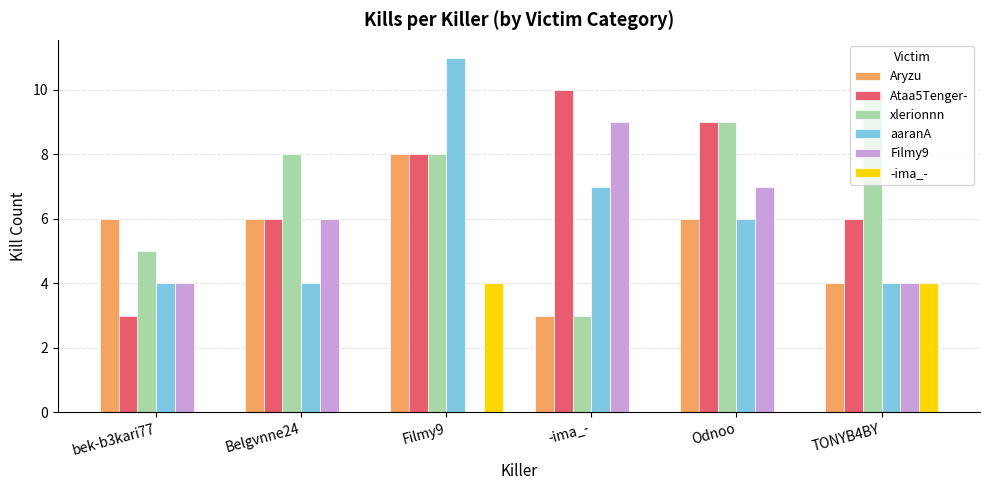

What is the average value of the Ataa5Tenger- series?

7